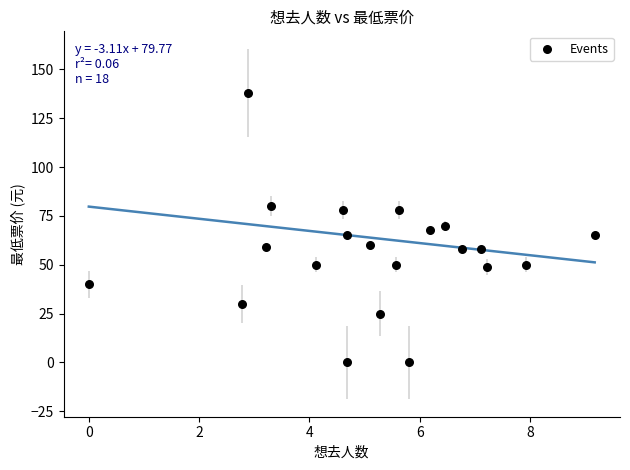

What is the range of X values (max minus min)?

9.2